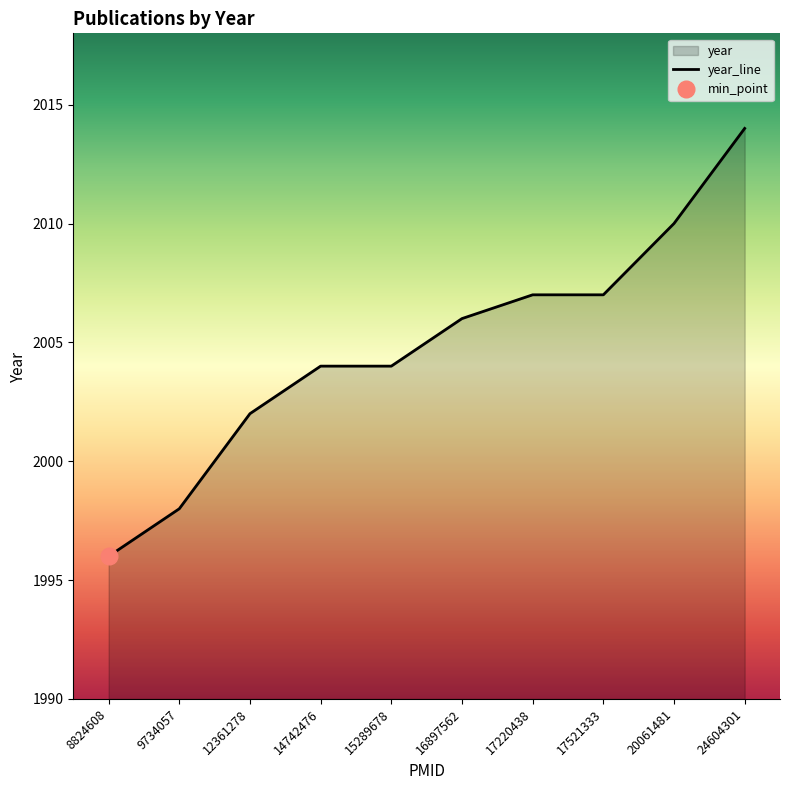

Between 20061481 and 14742476, which is larger?

20061481